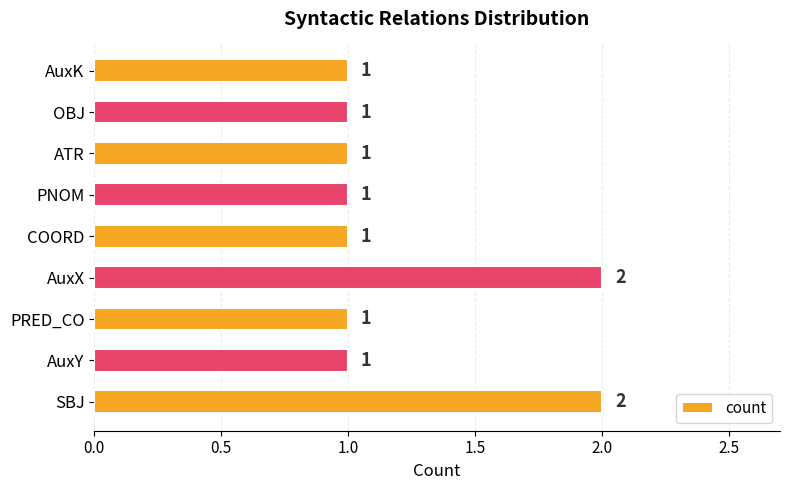

Approximately how many times larger is the value at AuxY compared to ATR?

1.0